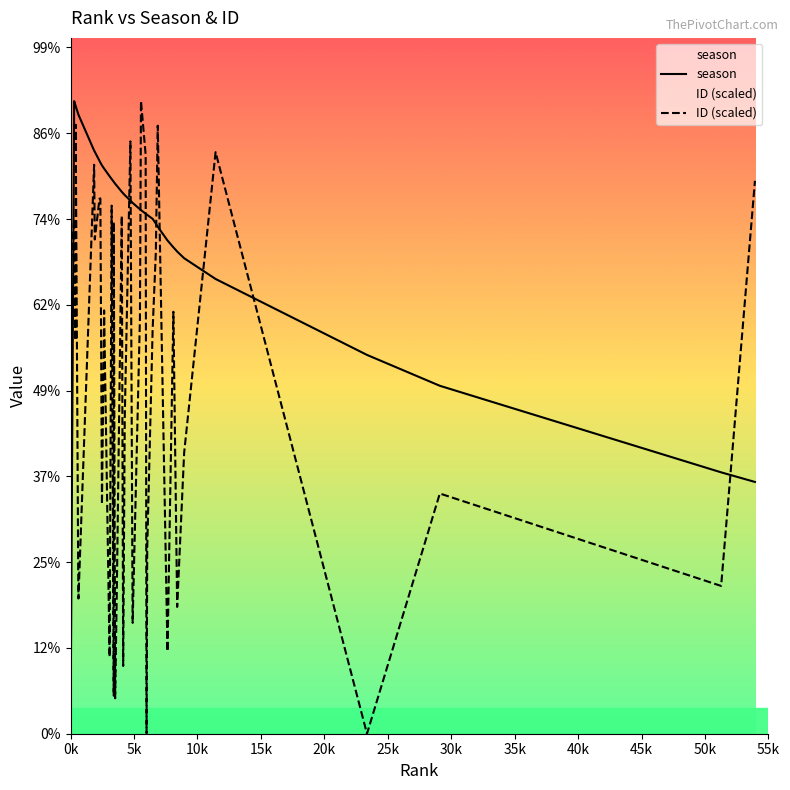

Does the chart display data point markers on the line(s)?

No